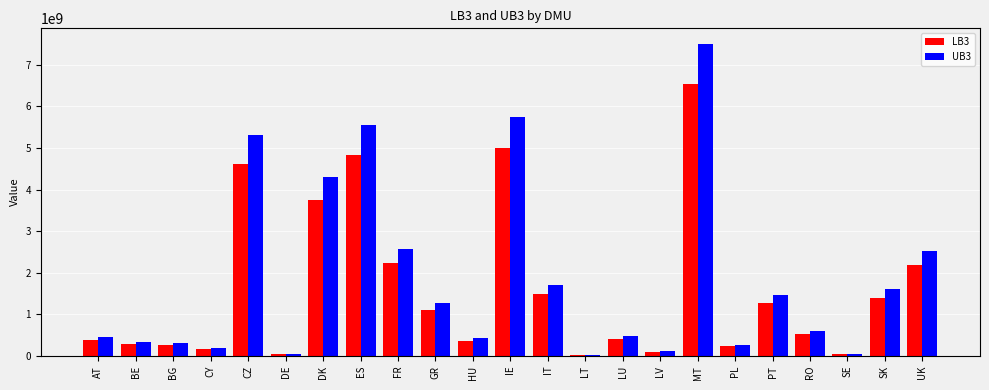

What is the value of the LB3 bar at the 1st from the left?

388759935.9